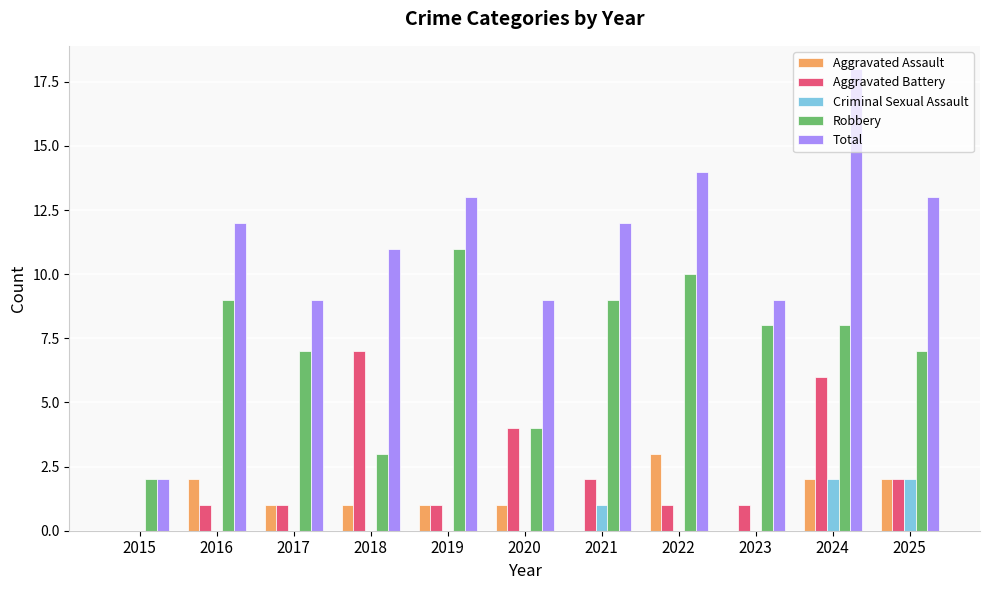

What is the spread (max minus min) of values at 2023?

9